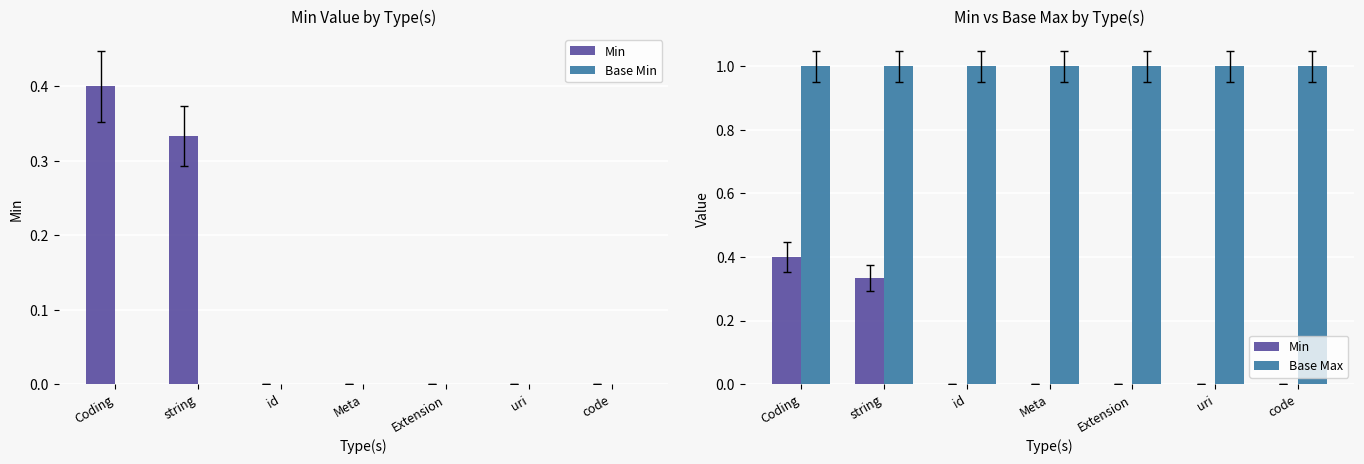

At which category is the sum across all series the highest?

Coding